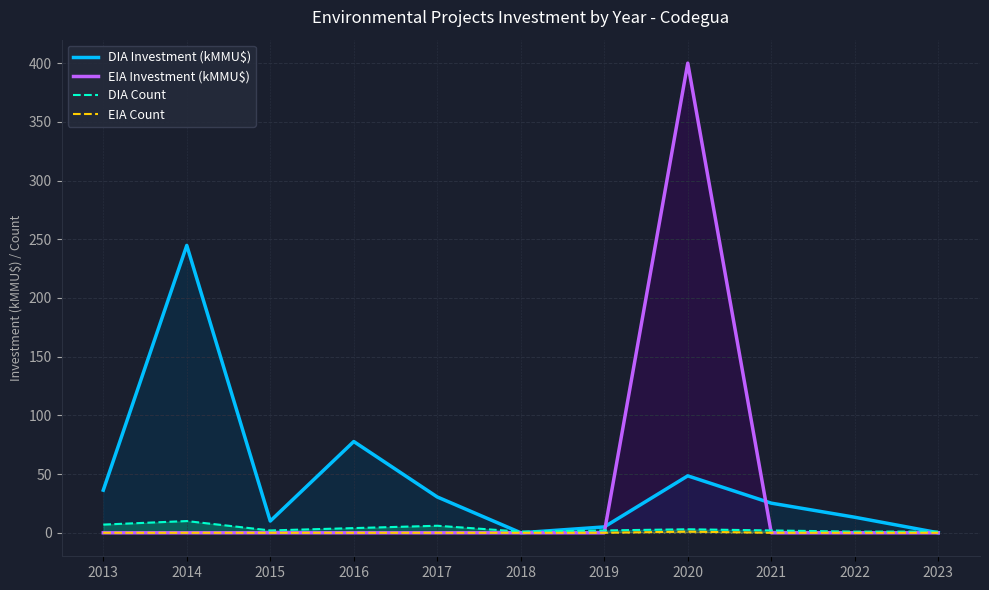

In EIA Investment (kMMU$), how many points are higher than both neighbors (excluding endpoints)?

1